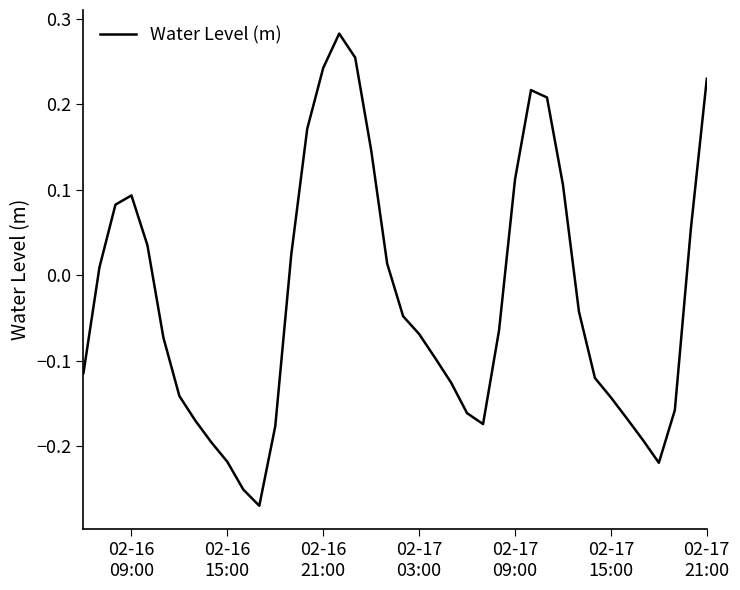

What is the difference between the maximum and minimum values?

0.6